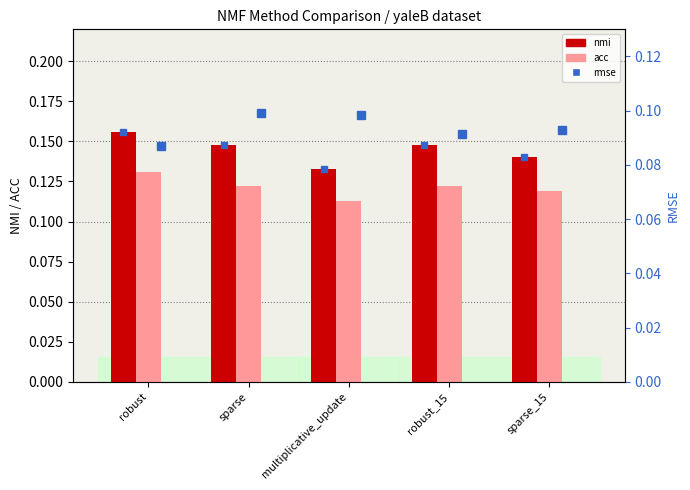

At how many categories does at least one series exceed 0?

5